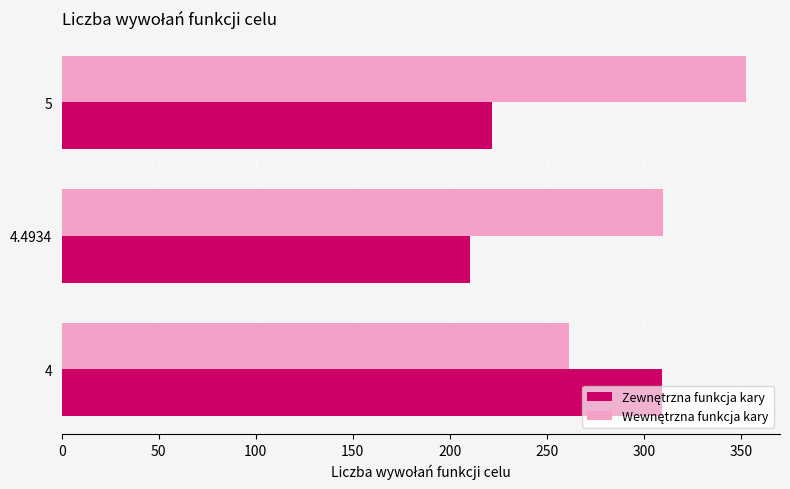

At how many categories does at least one series exceed 282?

3